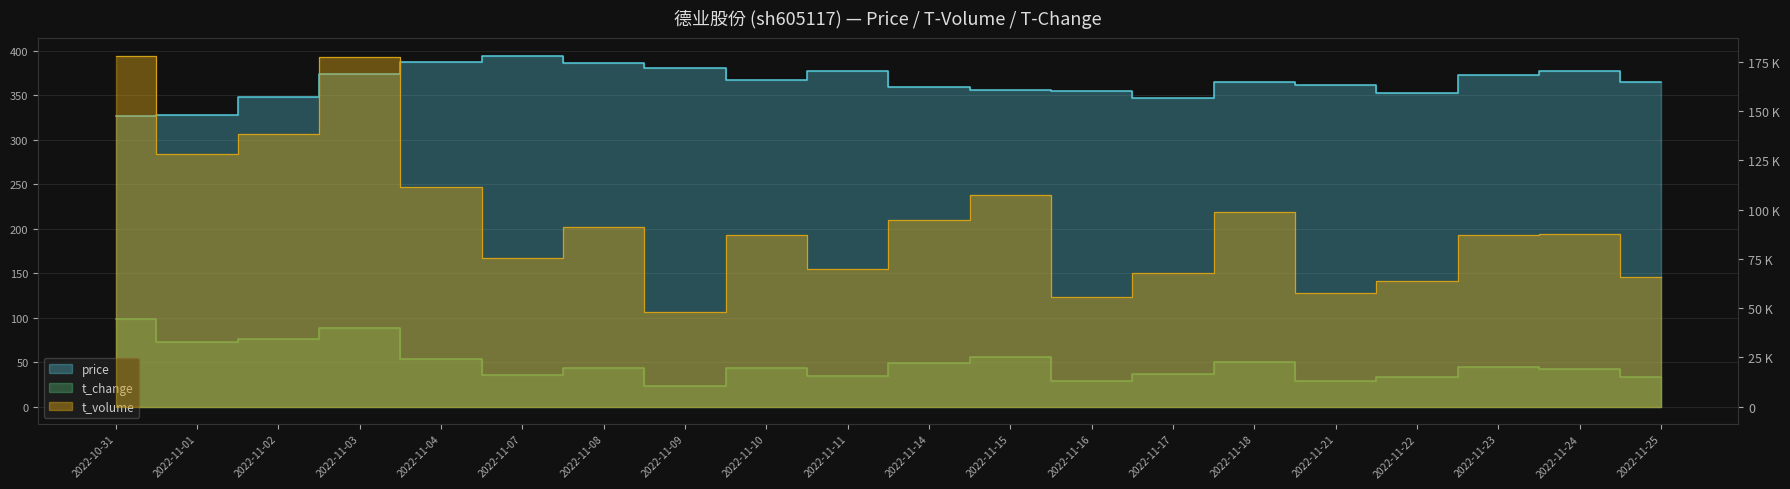

How many lines are shown in the chart?

3